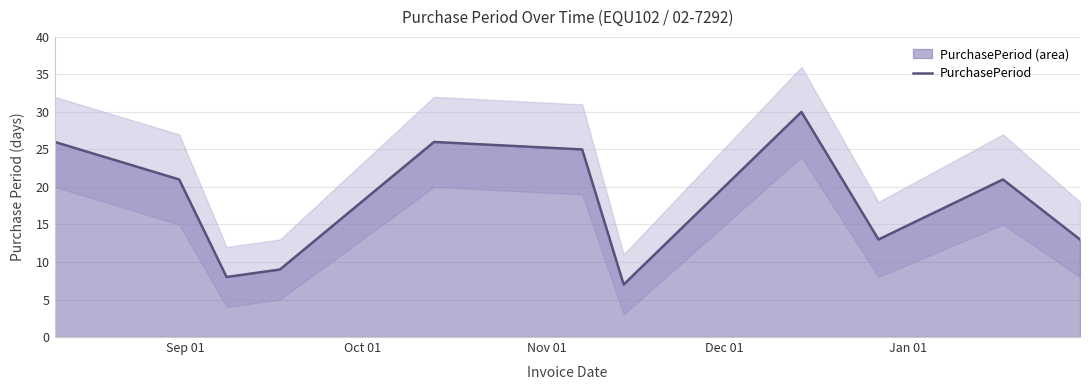

What is the lowest value of the PurchasePeriod series?

7